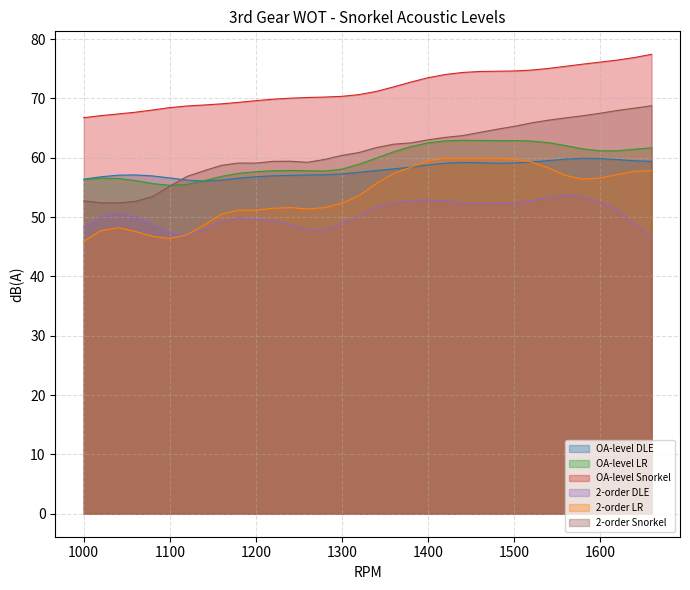

The value of OA-level DLE at 1300 is 80.5. True or false?

False